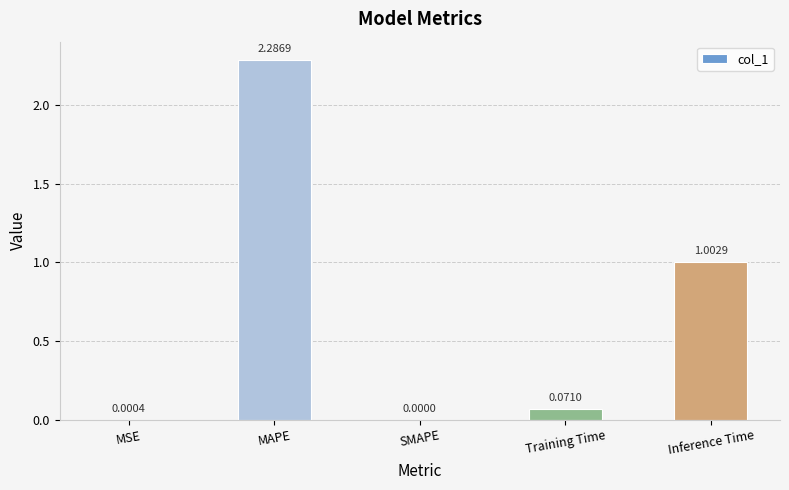

Which category has the highest value across all series?

MAPE